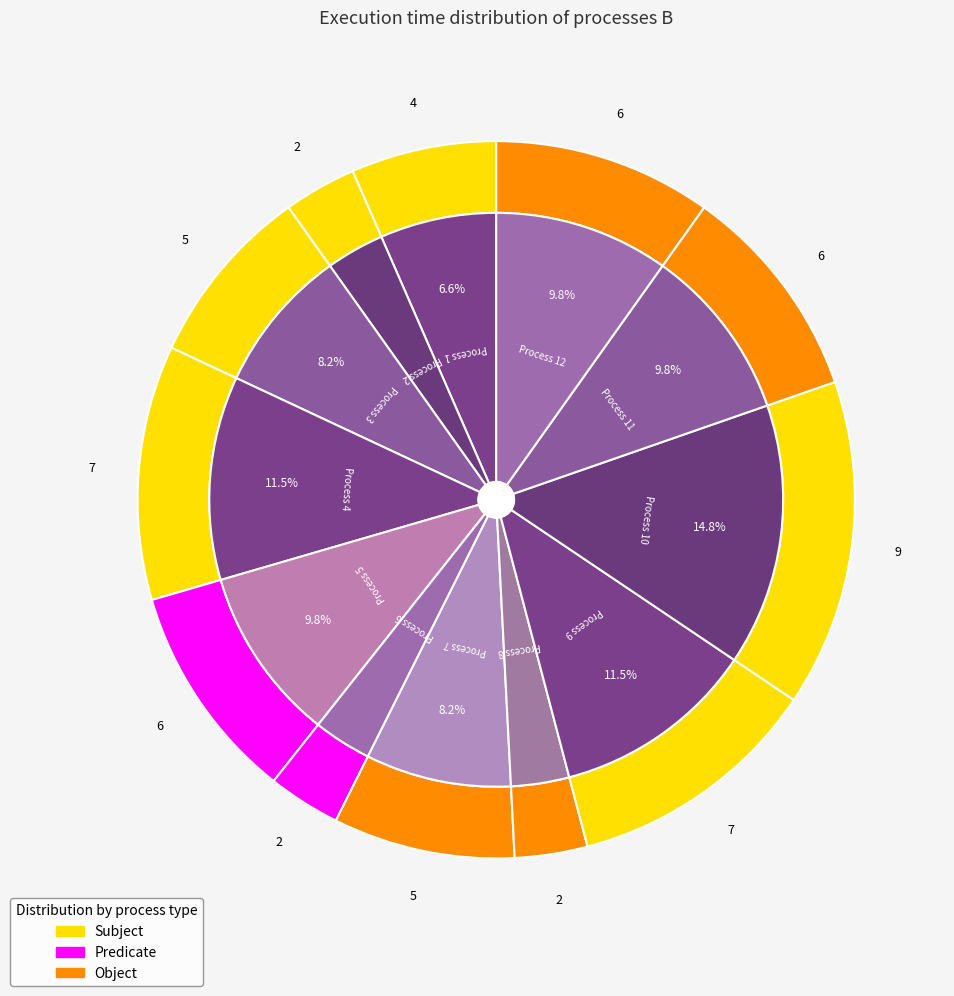

Count the number of slices in the pie.

12